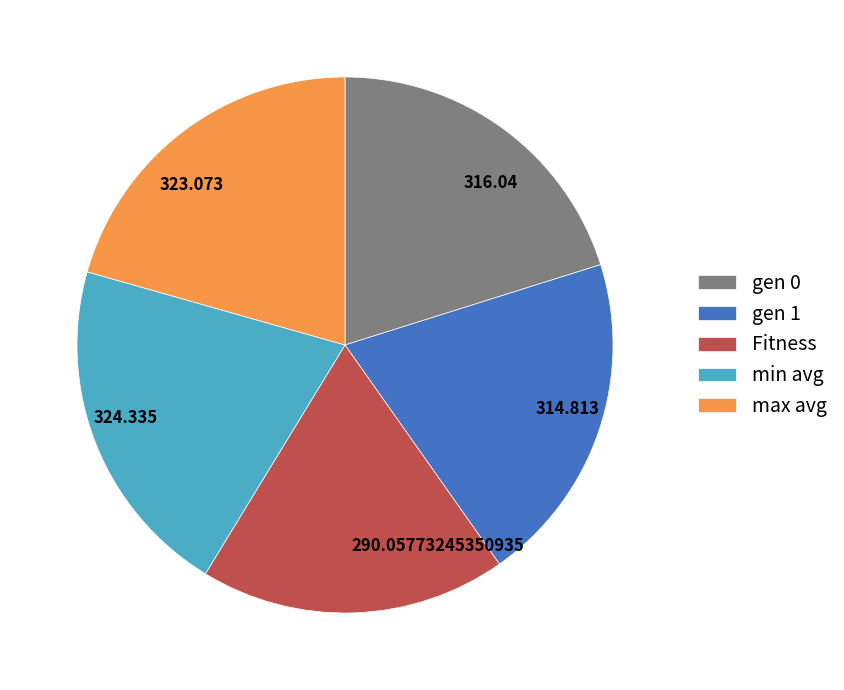

Is the sum of 323.073 and 314.813 greater than half?

No